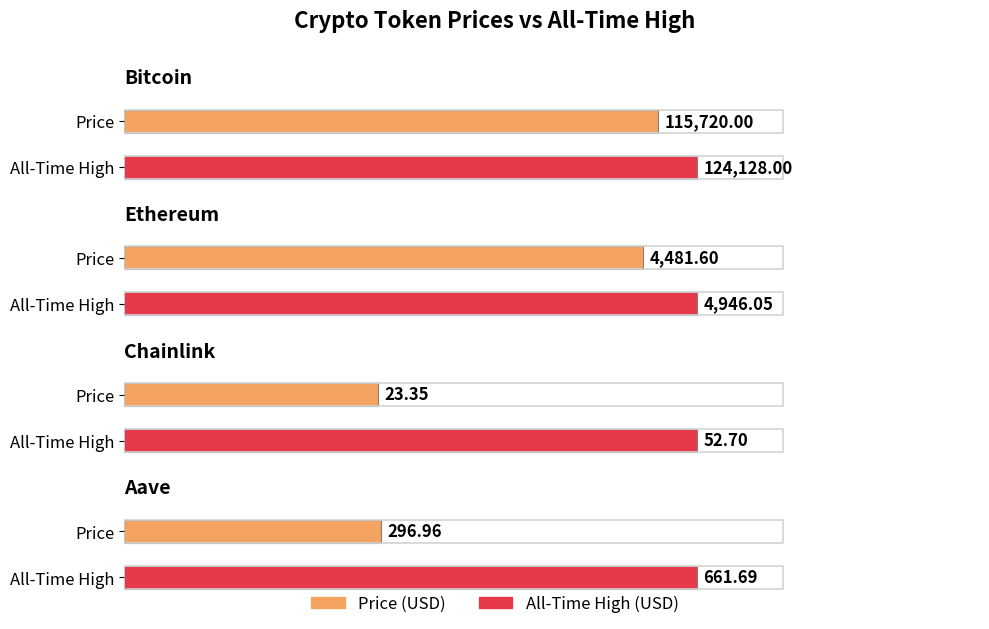

How many values in the allTimeHigh series exceed 4946?

2